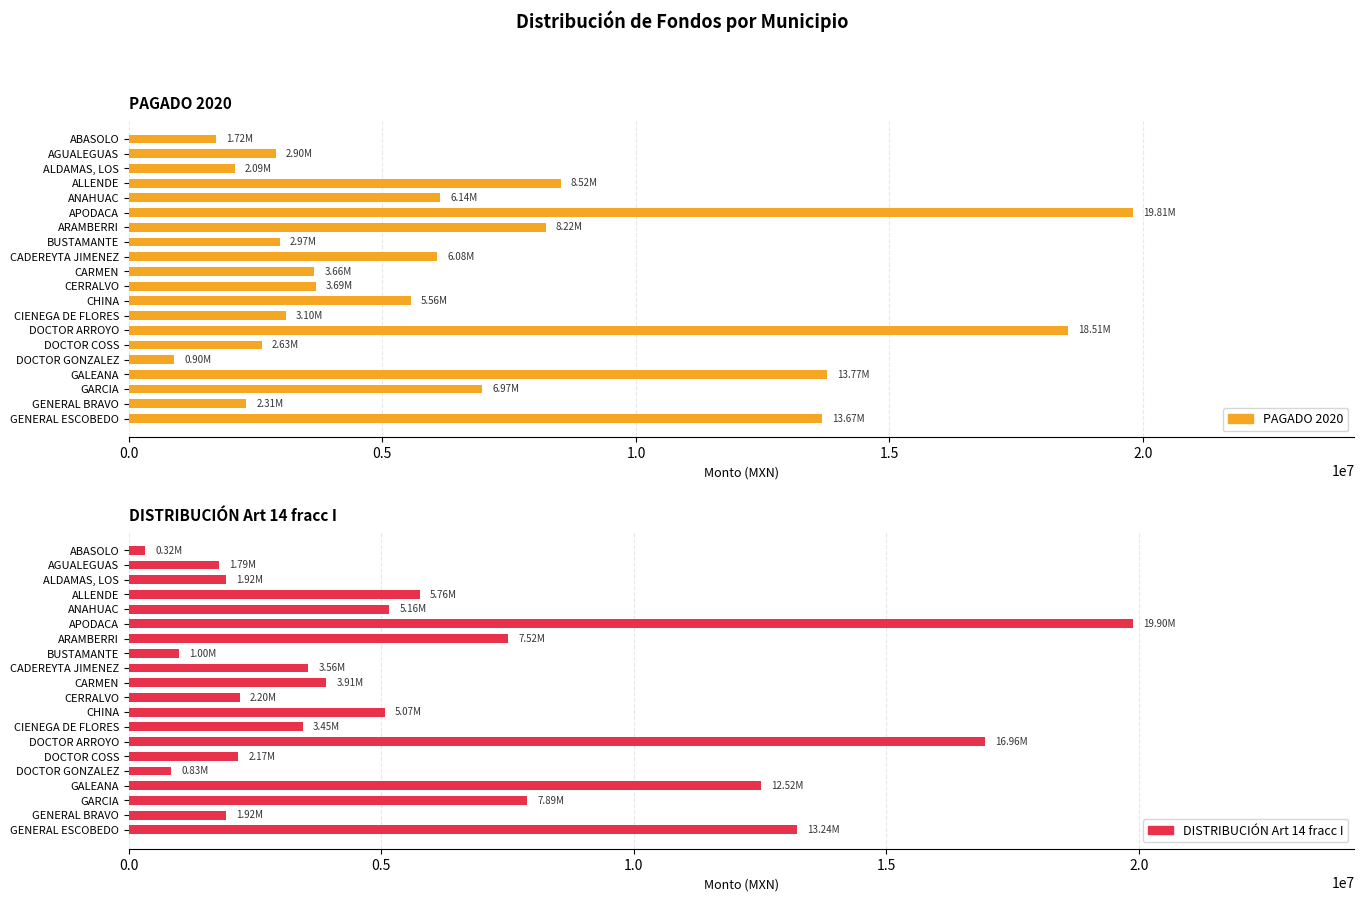

Reading right to left, list all the values displayed in this chart.

PAGADO 2020: 13667505.5	2314156.7	6970001.4	13770707.6	896589.8	2627805.8	18511579.1	3096584.8	5563132.3	3693123.4	3660359.1	6080772.1	2974219.1	8224675.1	19810827.9	6137628.4	8518240.6	2086699.2	2900632.7	1718742.0
DISTRIBUCIÓN Art 14 fracc I: 13241112.1	1915394.5	7889920.0	12519495.5	834504.1	2166511.2	16960873.8	3446851.0	5069074.6	2195350.1	3909274.6	3555011.8	998374.6	7515420.1	19895259.4	5159041.1	5762871.4	1919332.8	1794957.3	321034.5